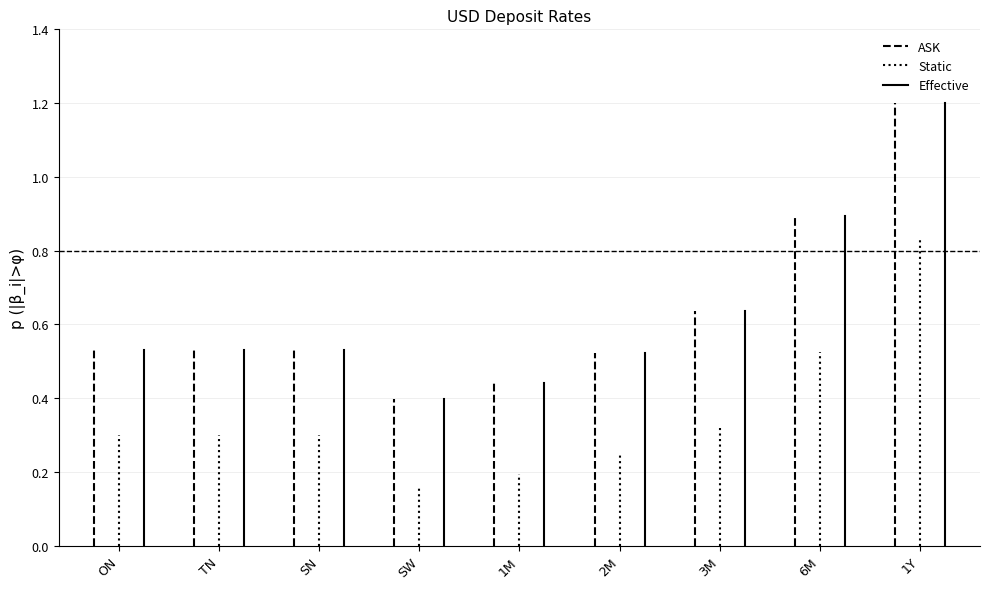

What is the value of the Static point at the 2nd from the left?

0.3